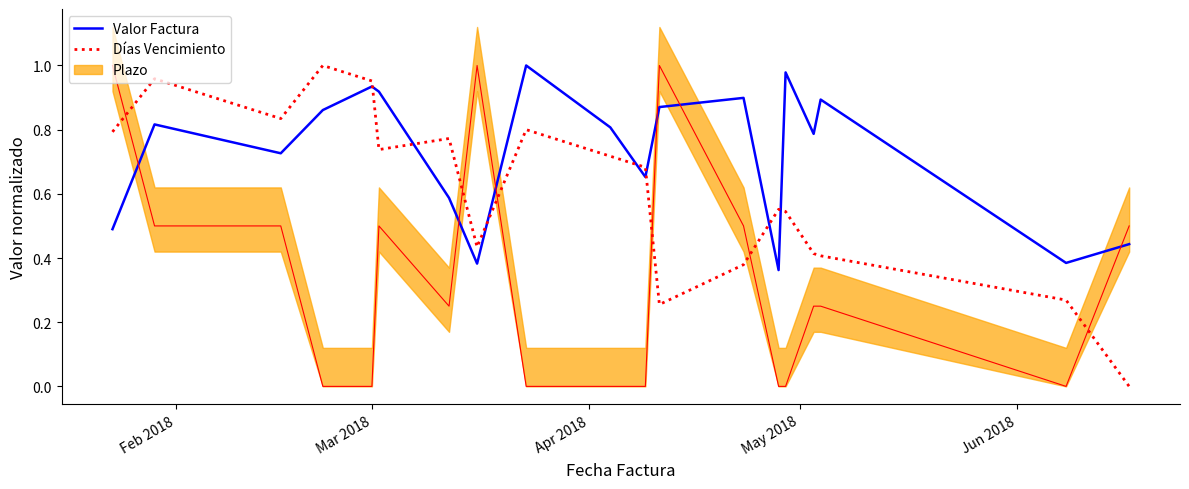

True or false: Días Vencimiento and Valor Factura intersect in this chart.

True